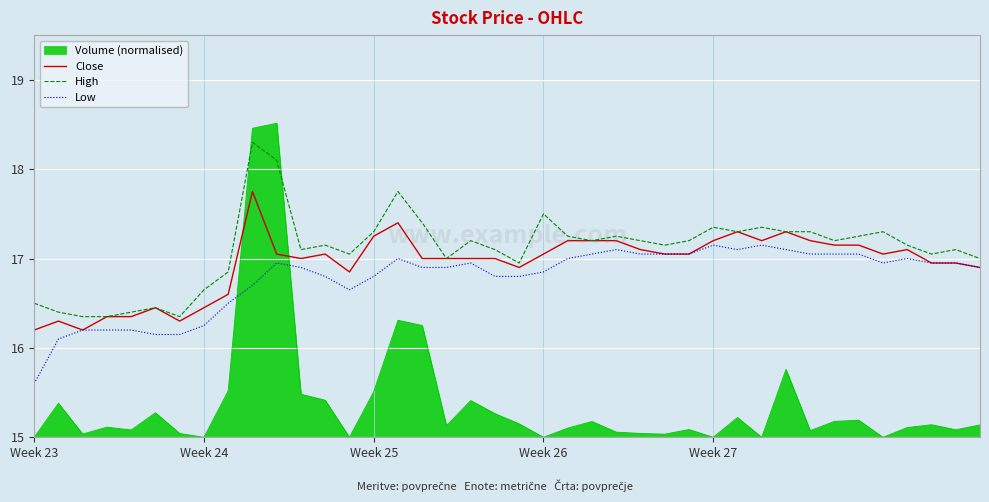

True or false: Low and High intersect in this chart.

False